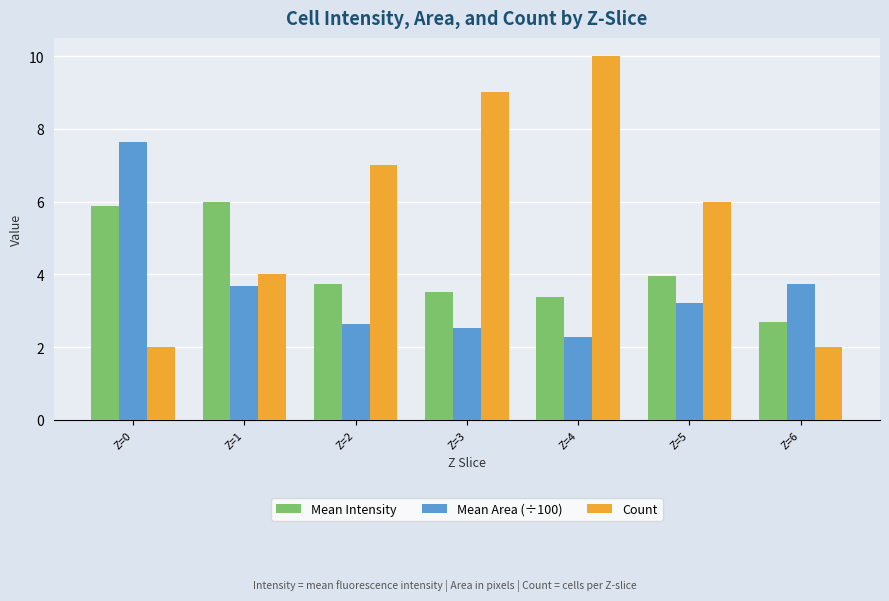

What is the minimum value for Mean Area (÷100)?

2.3